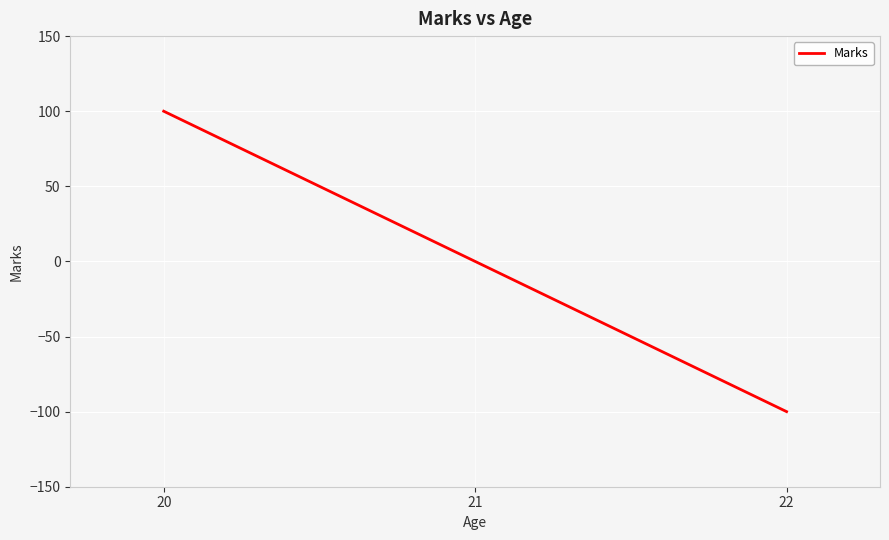

Does the chart display data point markers on the line(s)?

No